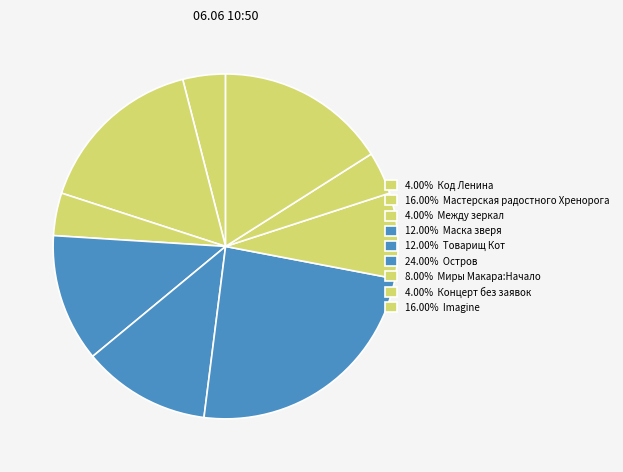

To the nearest percent, what is the average slice percentage?

11%